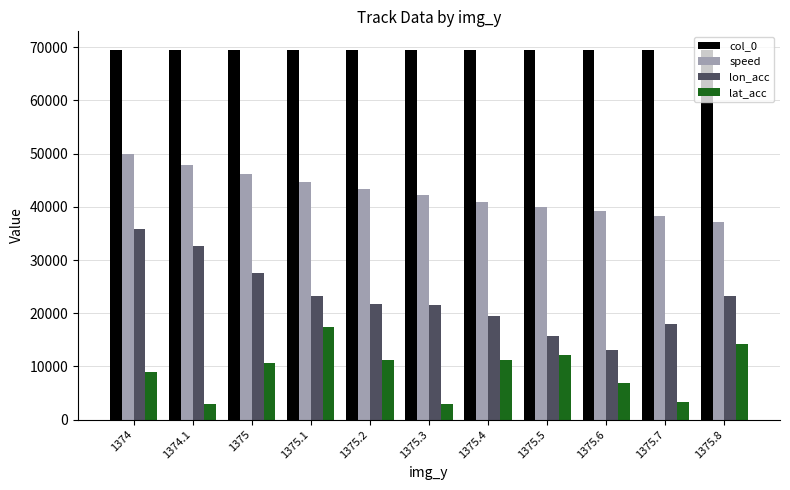

What is the smallest value displayed?

2885.0